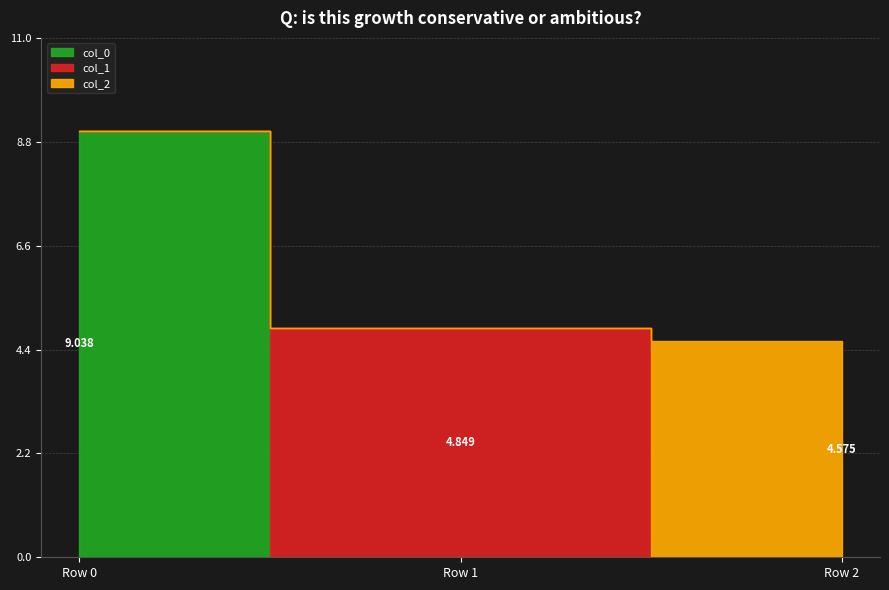

Which series has the largest total across all categories?

col_0